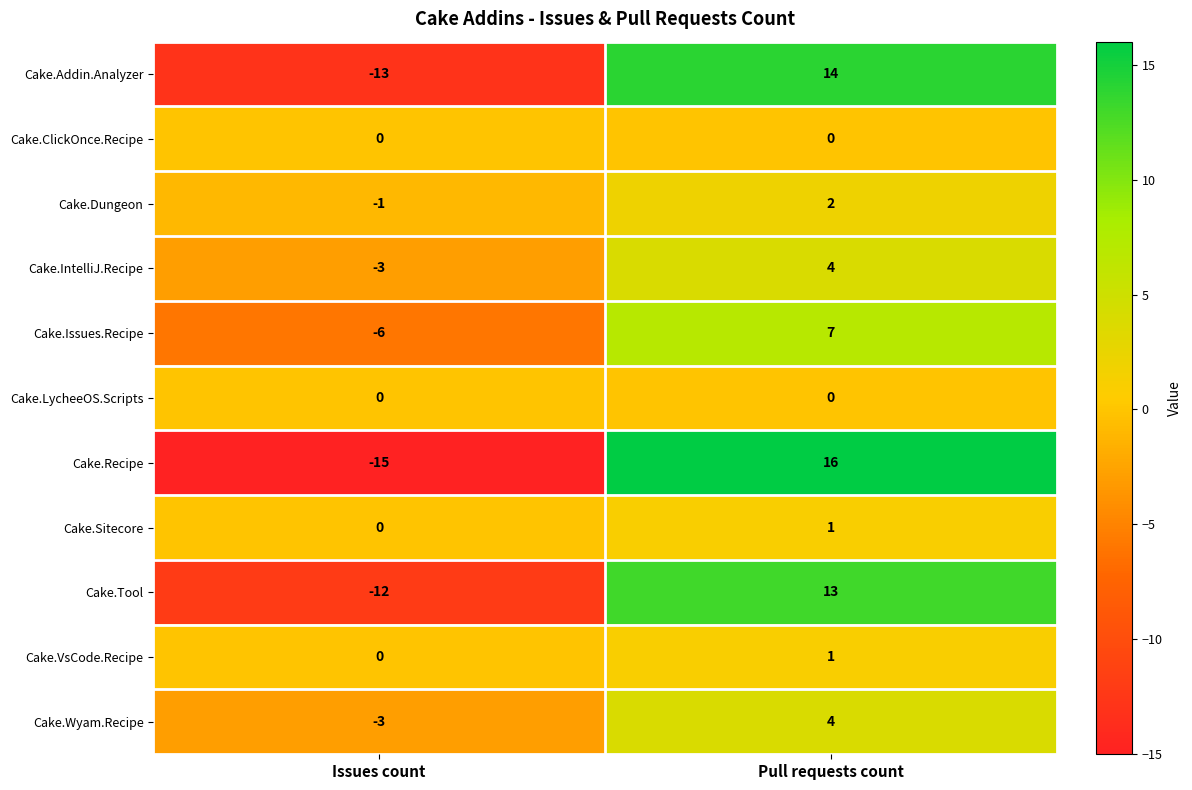

Is it true that Cake.Addin.Analyzer equals 14 at Pull requests count?

True